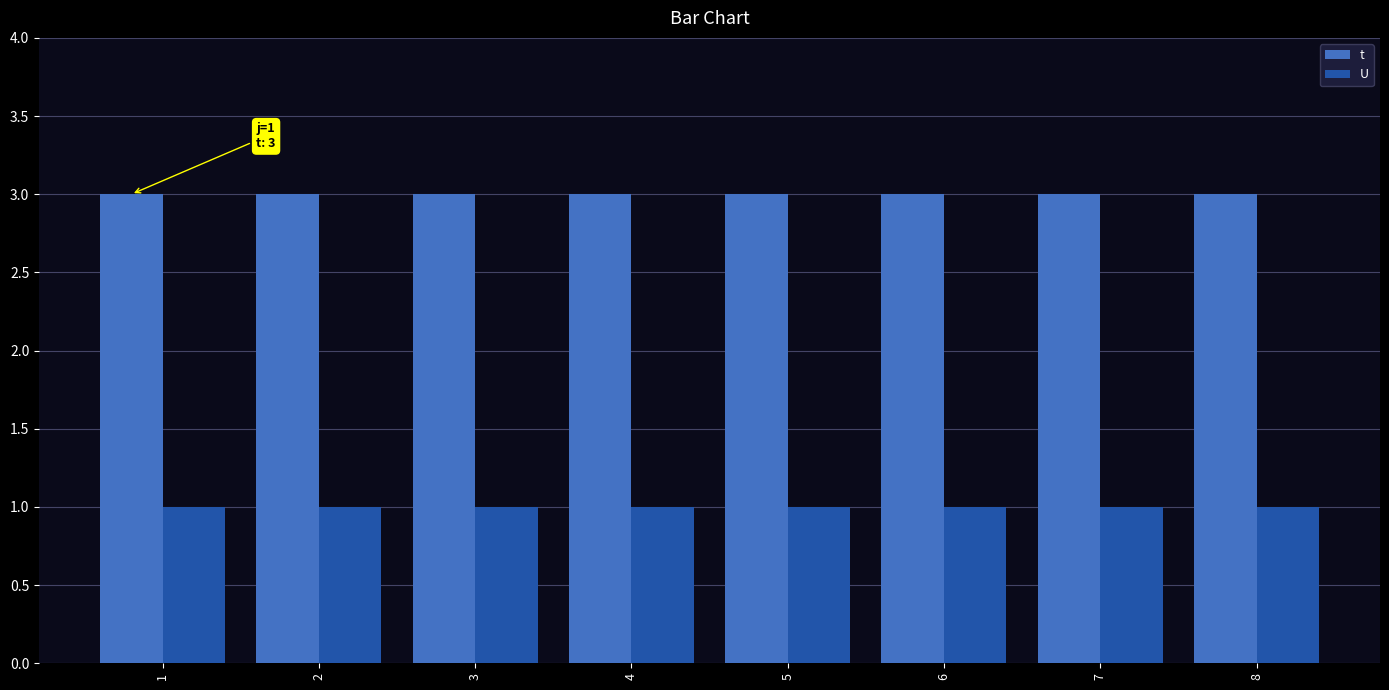

At 6, list the series in order from smallest to largest.

U, t